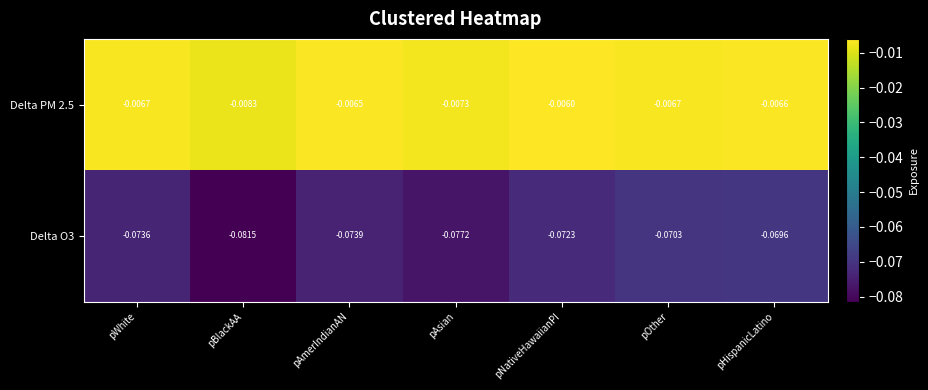

Which category has the lowest value across all series?

pBlackAA